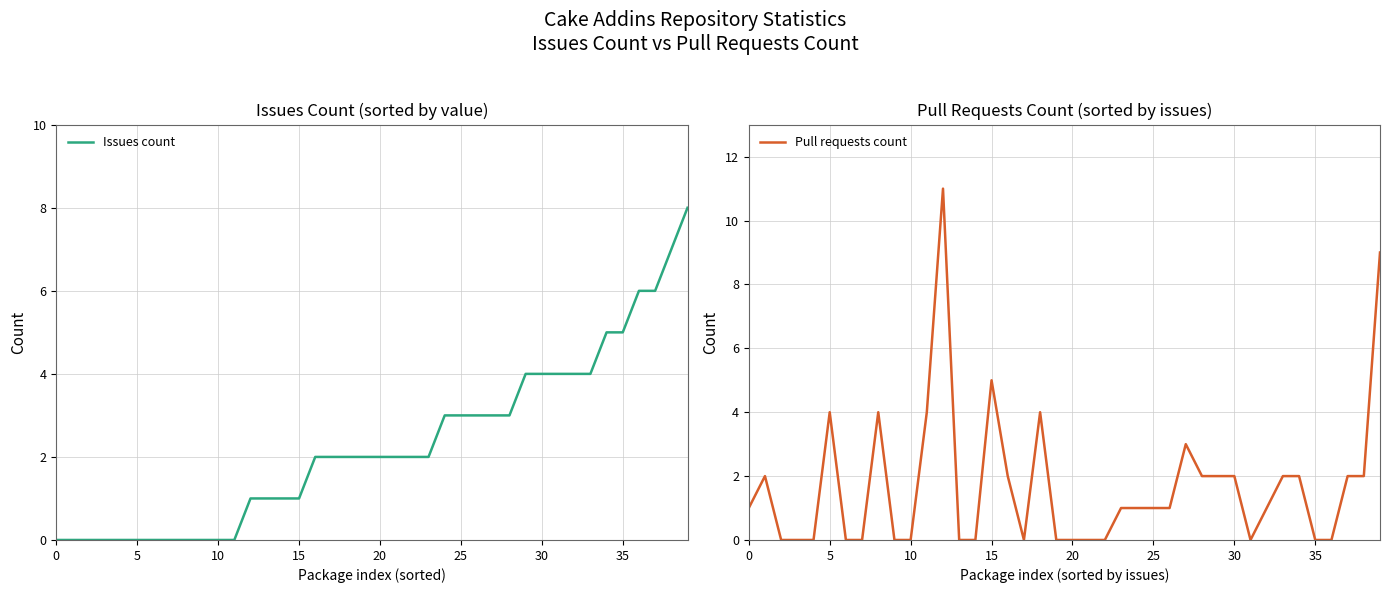

What is the value of the Issues count point at the 40th from the left?

8